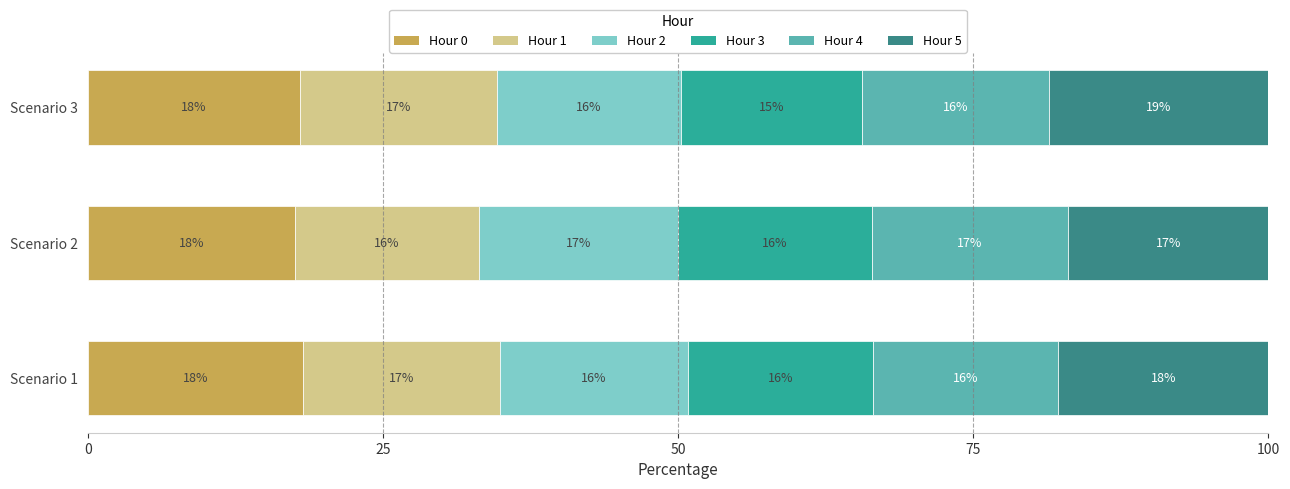

What is the maximum value for Hour 0?

18.2